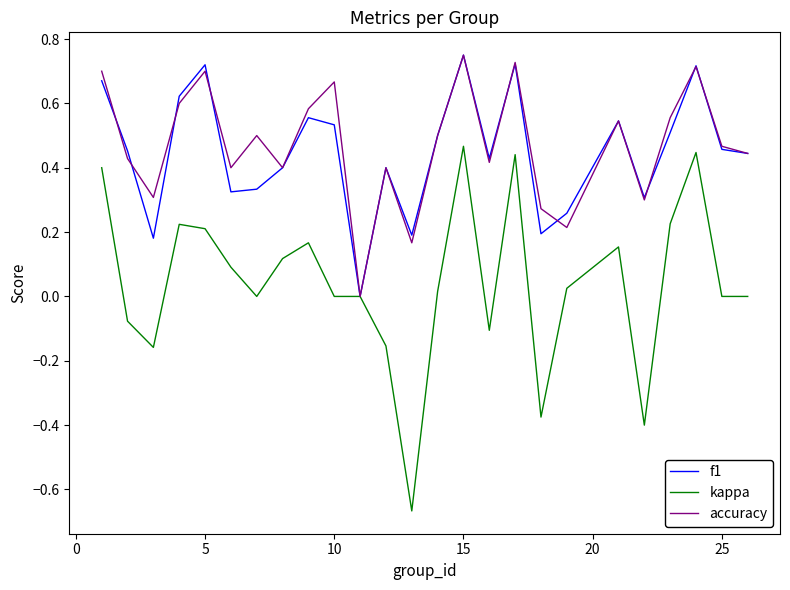

Which series has the largest range (max minus min)?

kappa